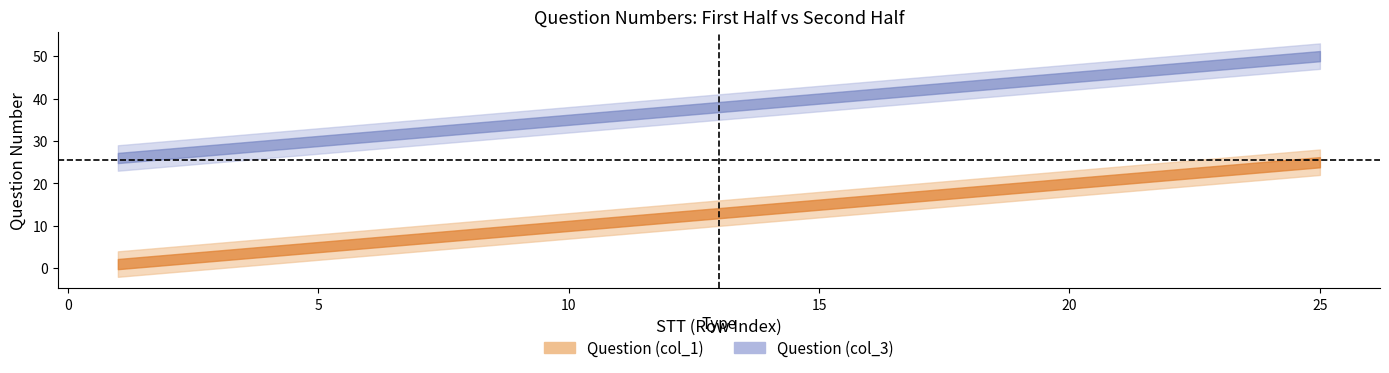

What are all the series names shown in the legend?

Question (col_1), Question (col_3)